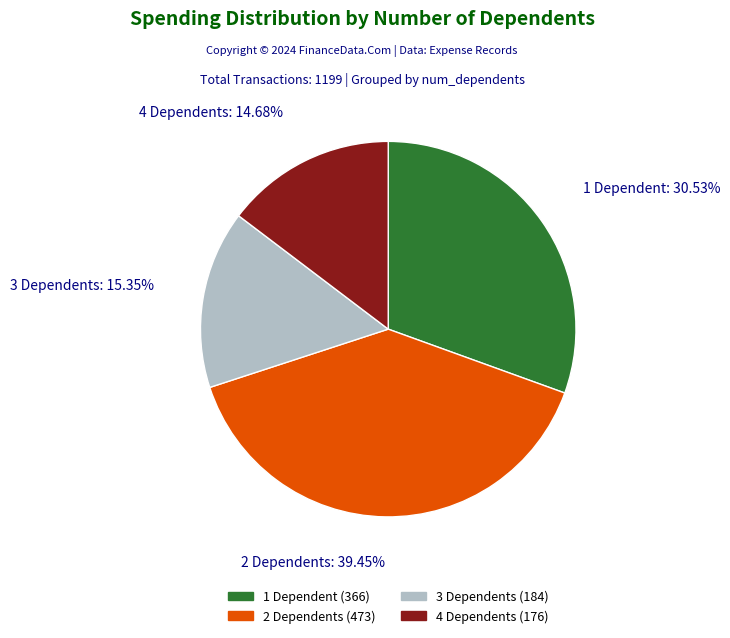

Does any single category account for the majority?

No